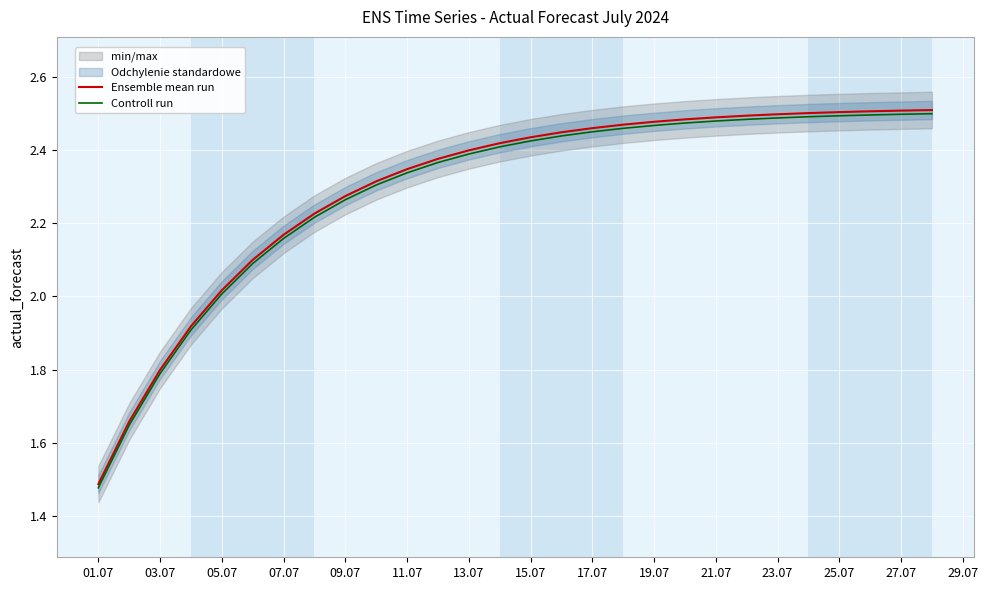

At which label does Controll run reach its minimum?

01.07